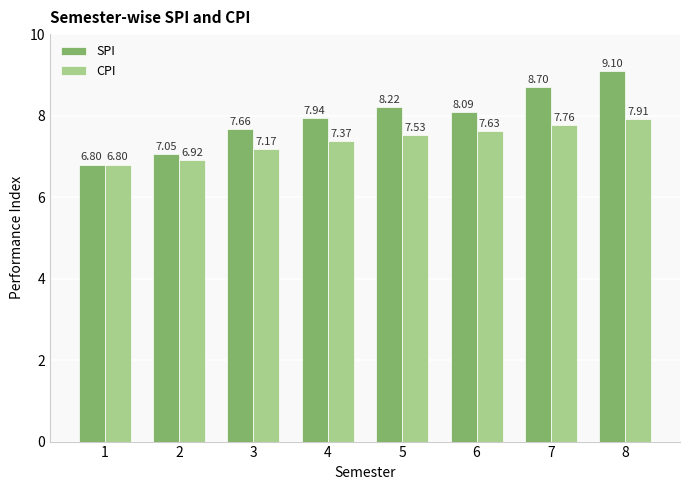

How many series are shown in this chart?

2